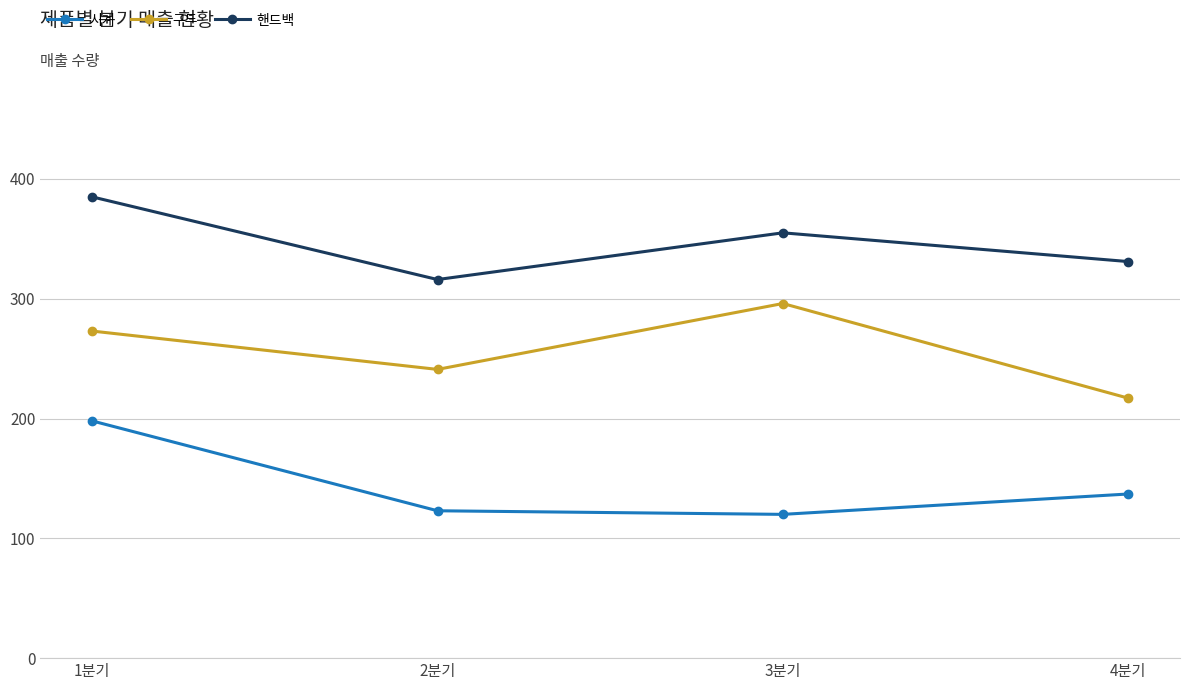

How many data points in 구두 are less than 273?

2